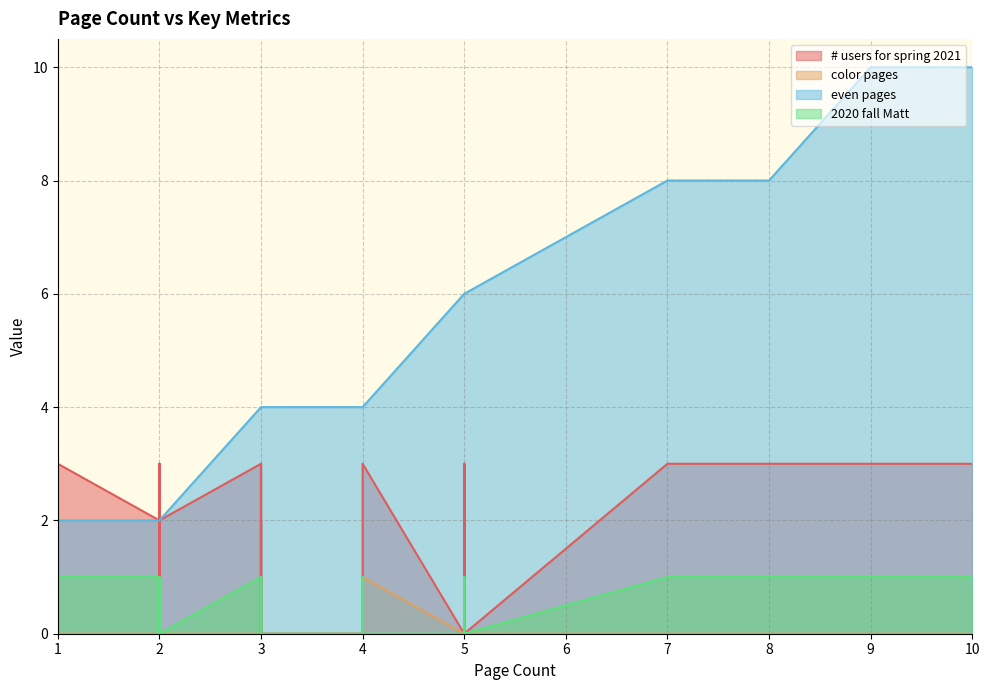

How many 2020 fall Matt values are between 0 and 1?

40